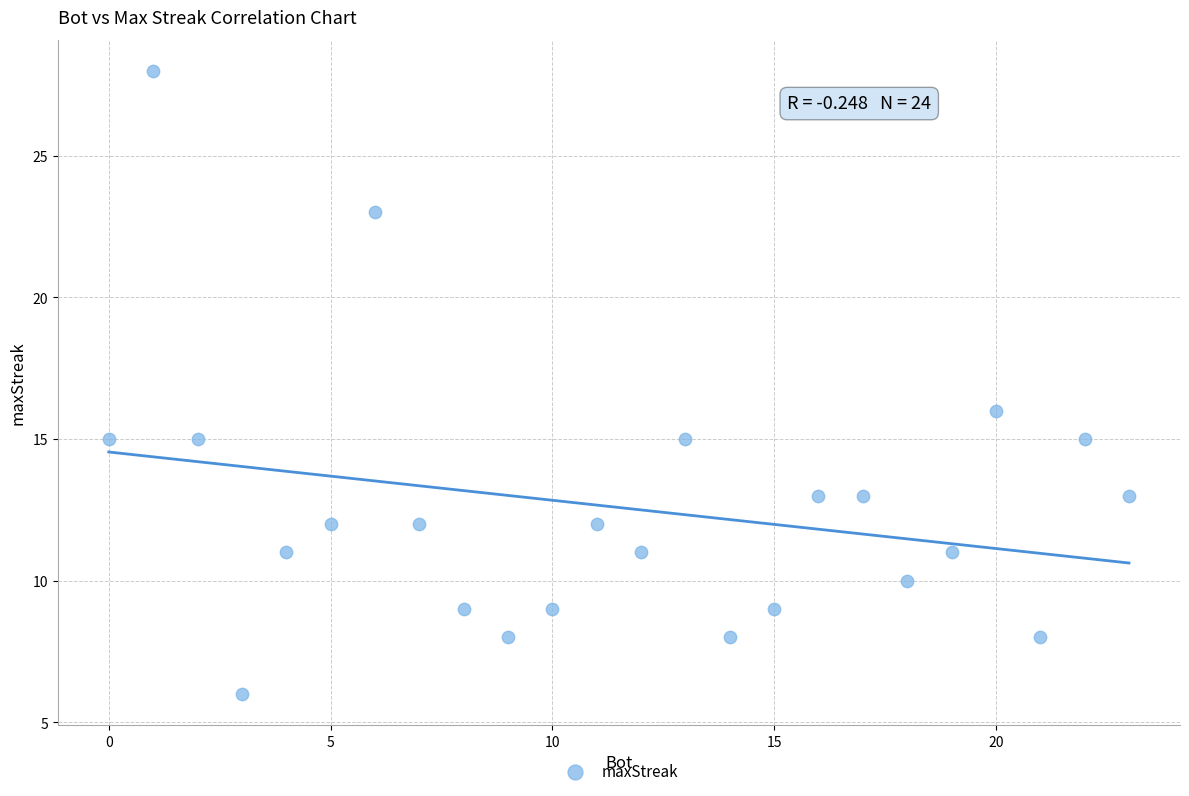

What is the range of Y values (max minus min)?

22